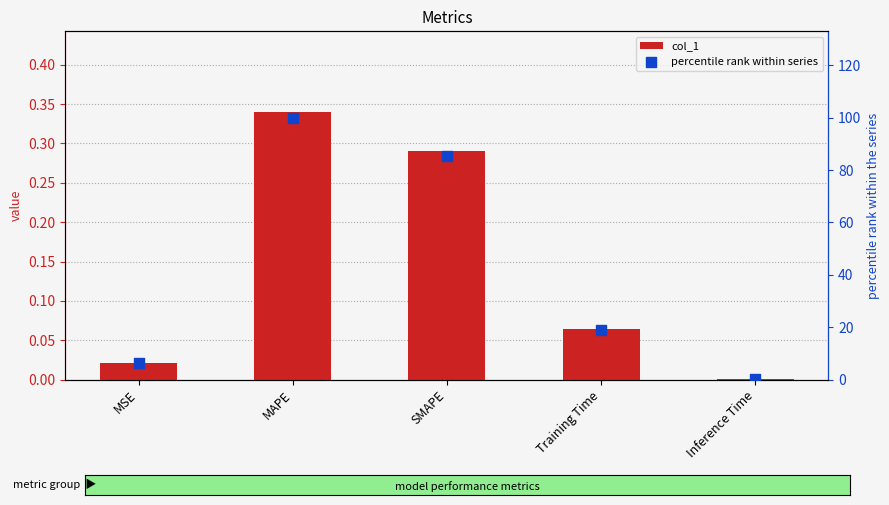

Which series reaches the maximum Y coordinate?

percentile rank within series